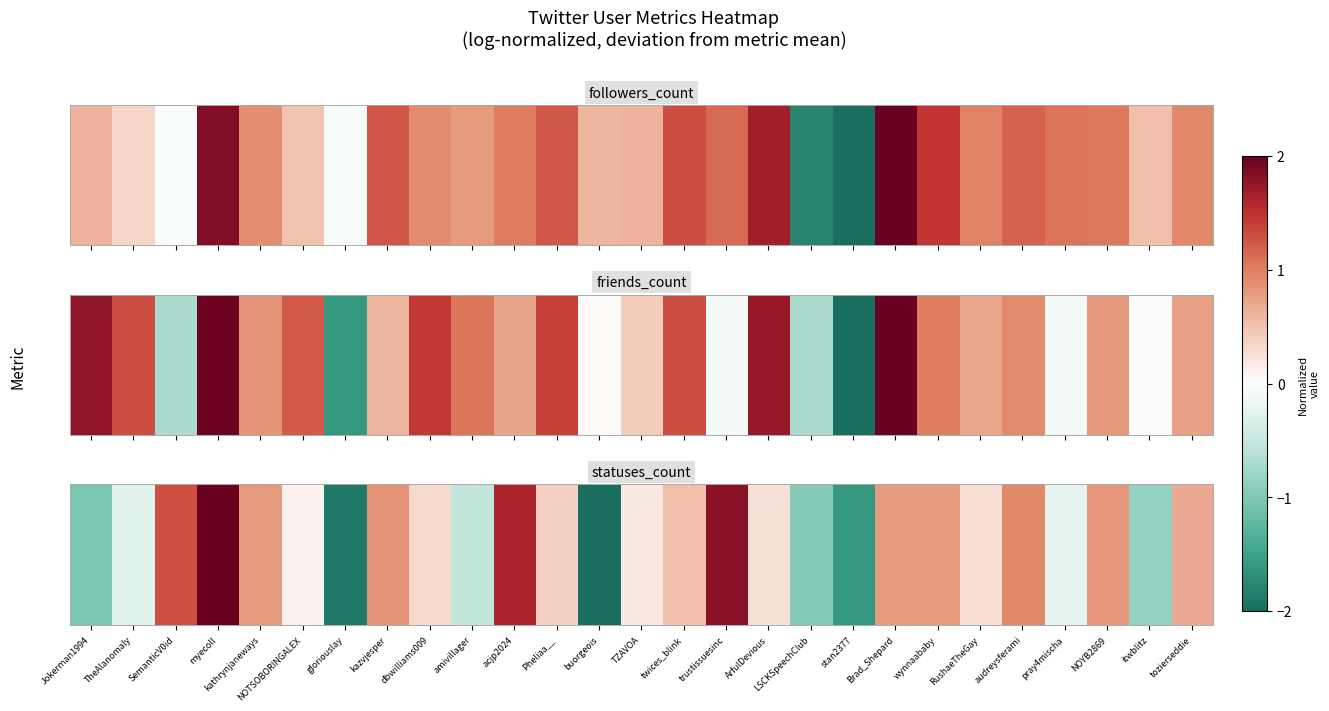

What is the sum of the values at Pheliaa__ and twices_blink?

0.9